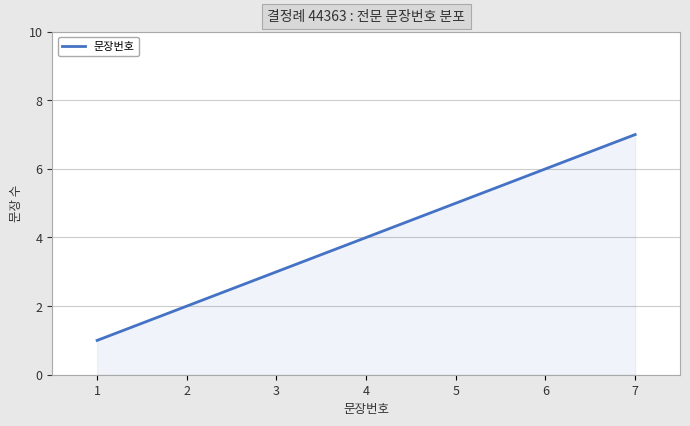

True or false: there are more than 2 points higher than both neighbors.

False